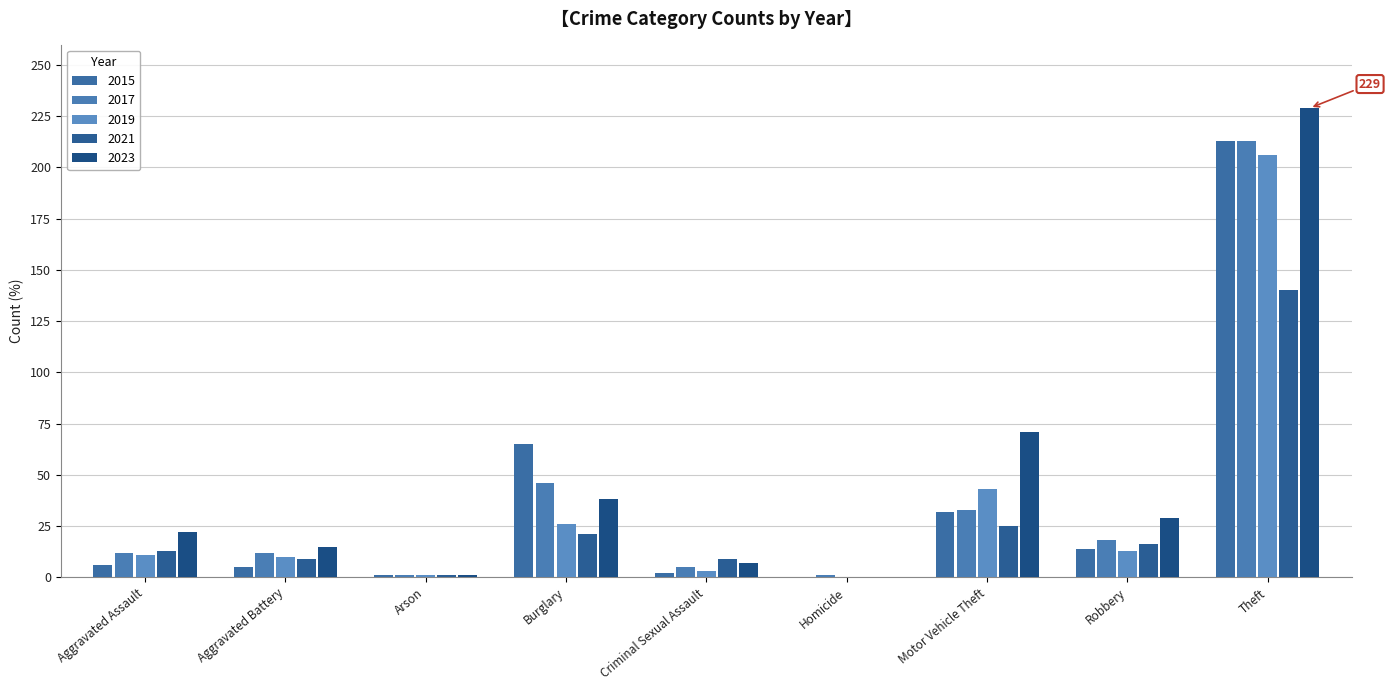

How many data points does each series have?

9